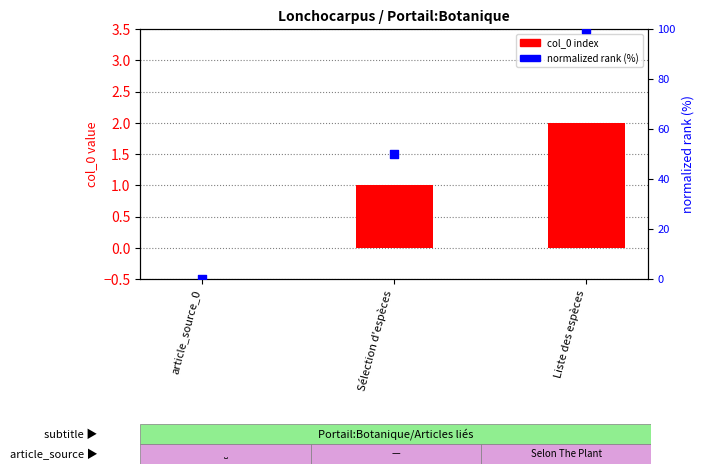

At how many categories does at least one series exceed 7?

2